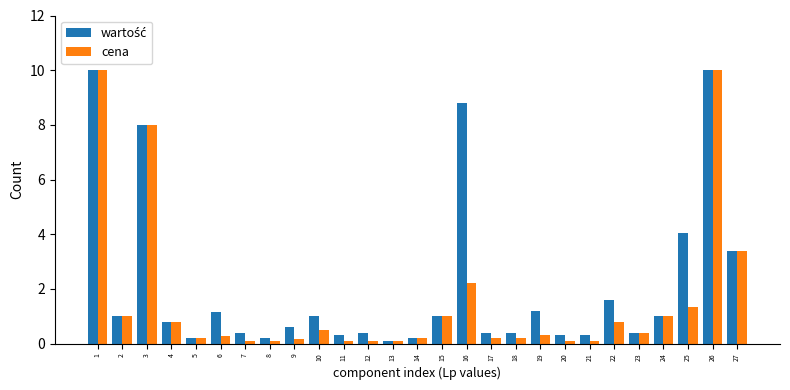

What is the sum of the cena values at 16 and 4?

3.0